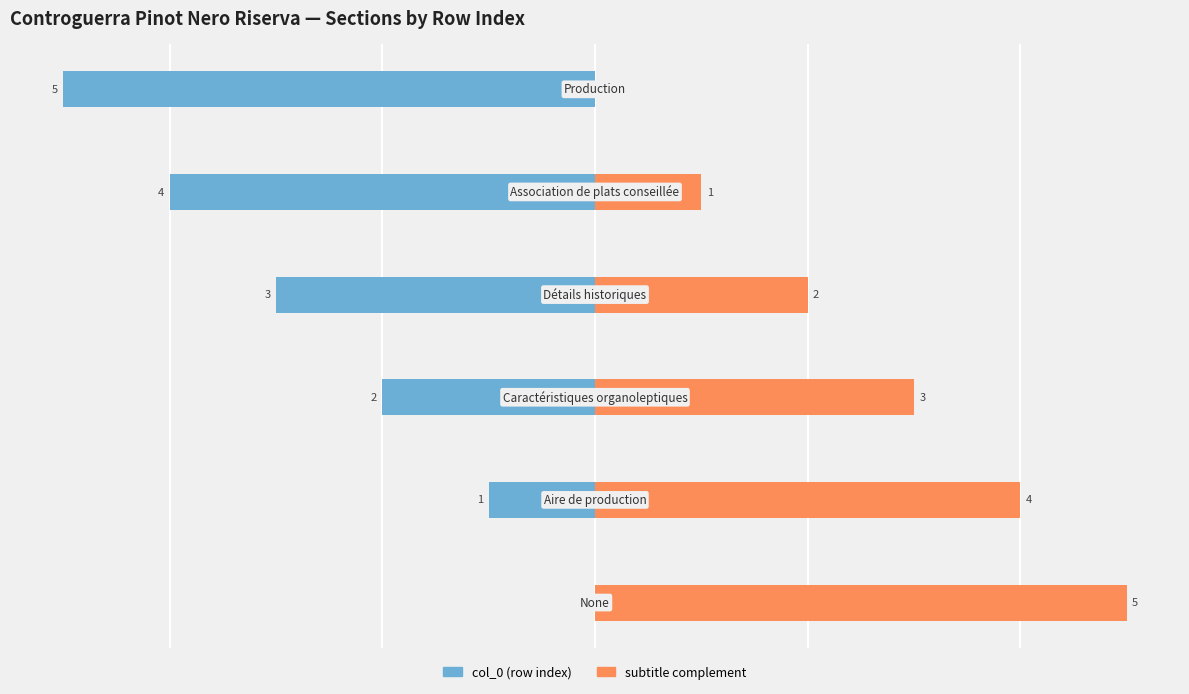

What are all the series names shown in the legend?

col_0 (row index), subtitle complement